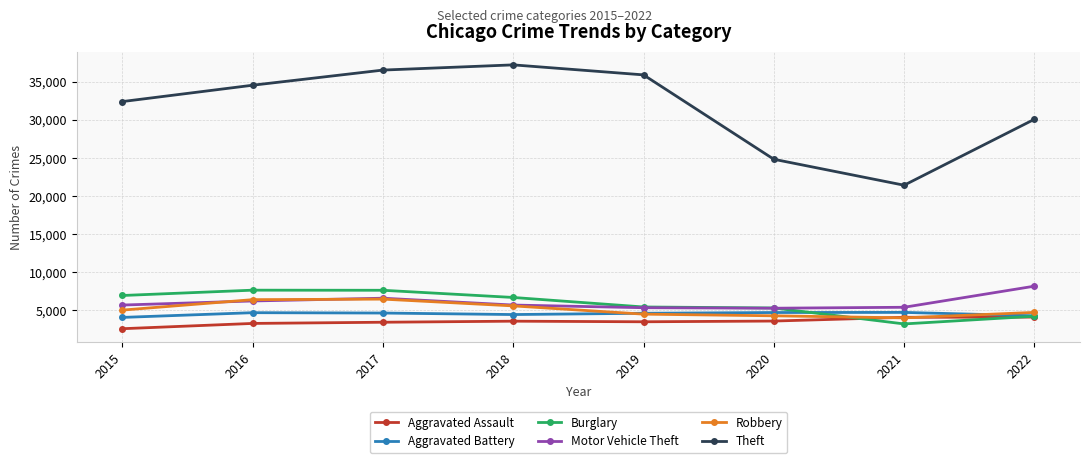

What is the maximum value for Burglary?

7664